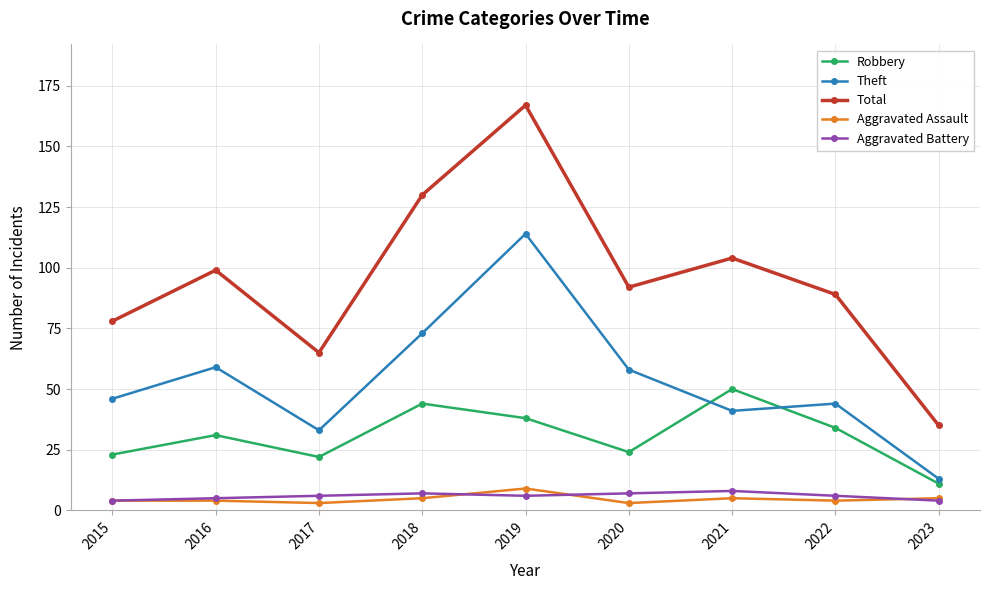

What is the value of the Robbery point at the 3rd from the left?

22